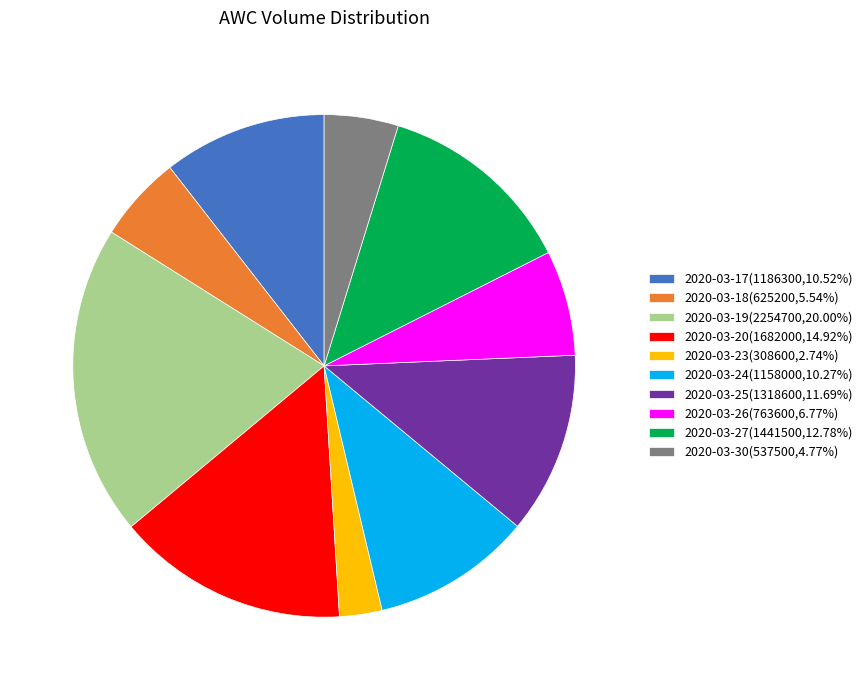

What is the ratio of the value at 2020-03-23 to the value at 2020-03-19?

0.1